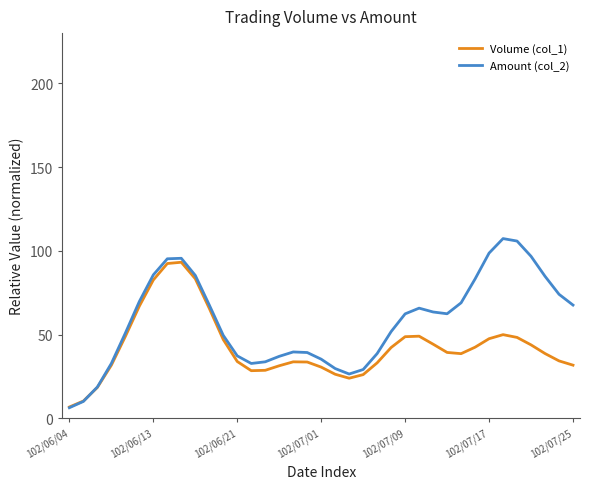

What is the minimum value for Amount (col_2)?

6.4